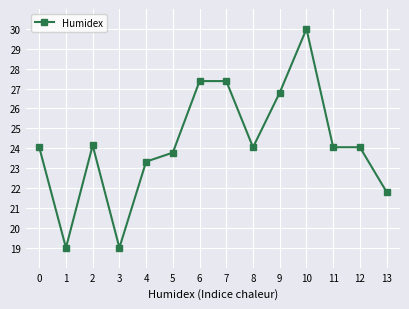

What is the maximum value shown in the chart?

30.0